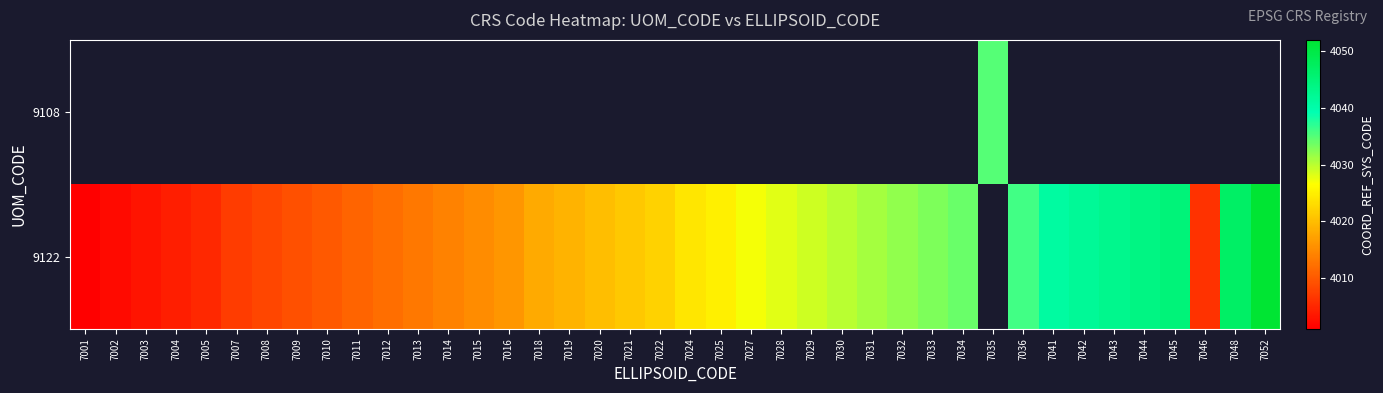

Which category has the highest value across all series?

7052